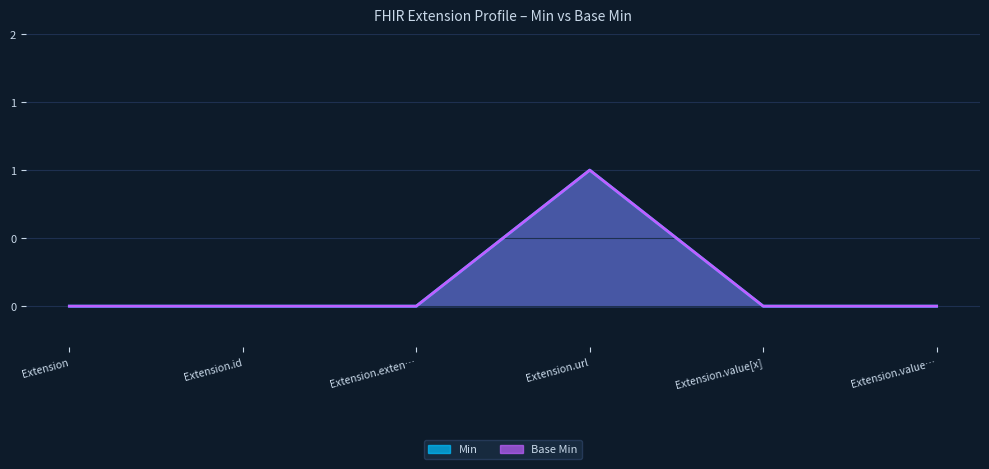

Between Extension.value[x] and Extension.exten…, which is larger?

Extension.value[x]